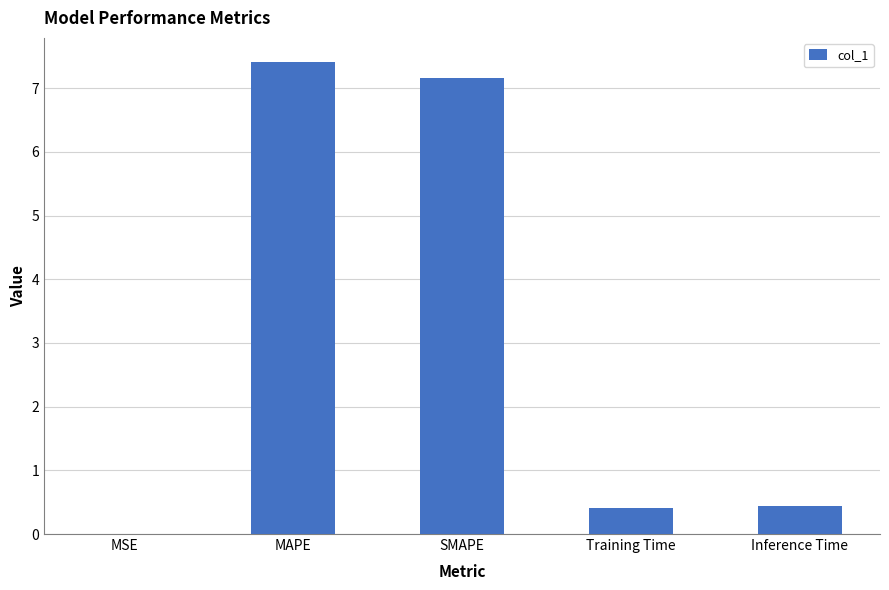

What is the sum of all values?

15.4